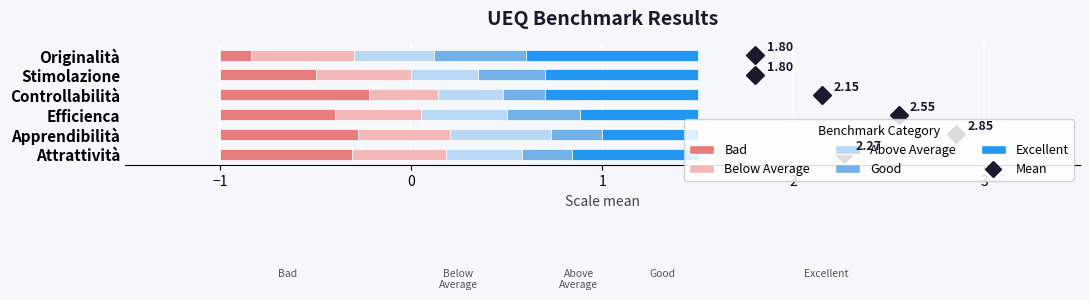

What is the average value of the Good series?

0.3